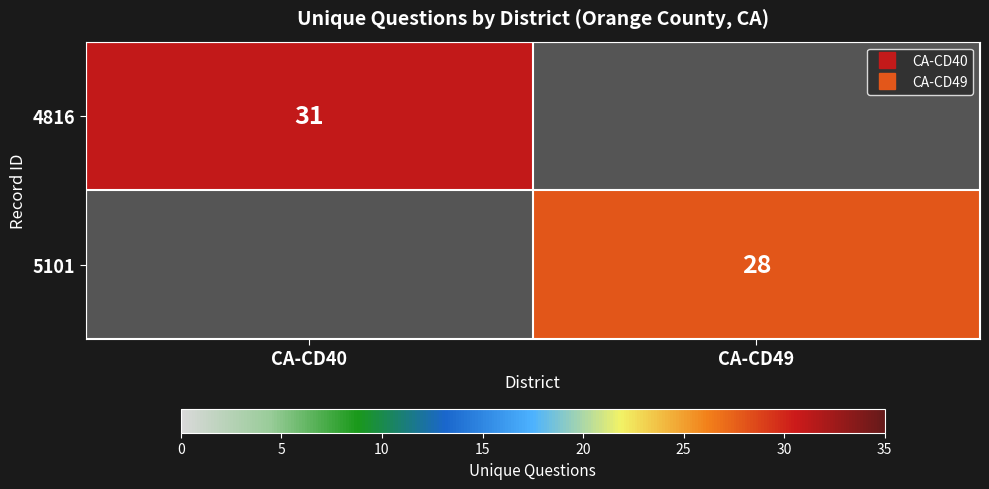

List the series in order of their overall mean, highest first.

4816, 5101